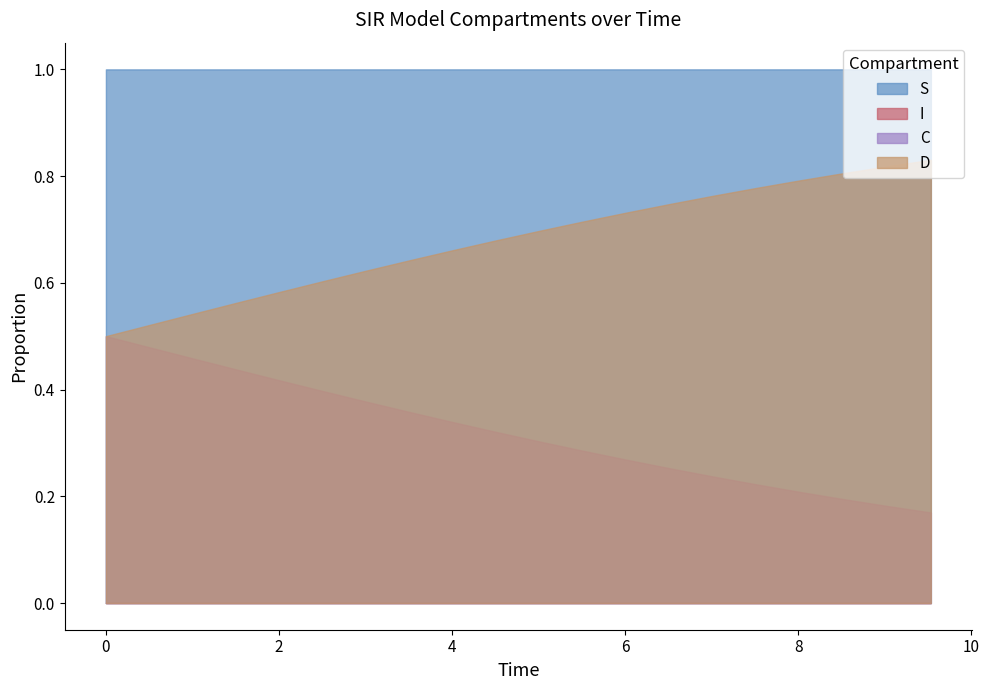

Count the C values in the range 0 to 1.

20